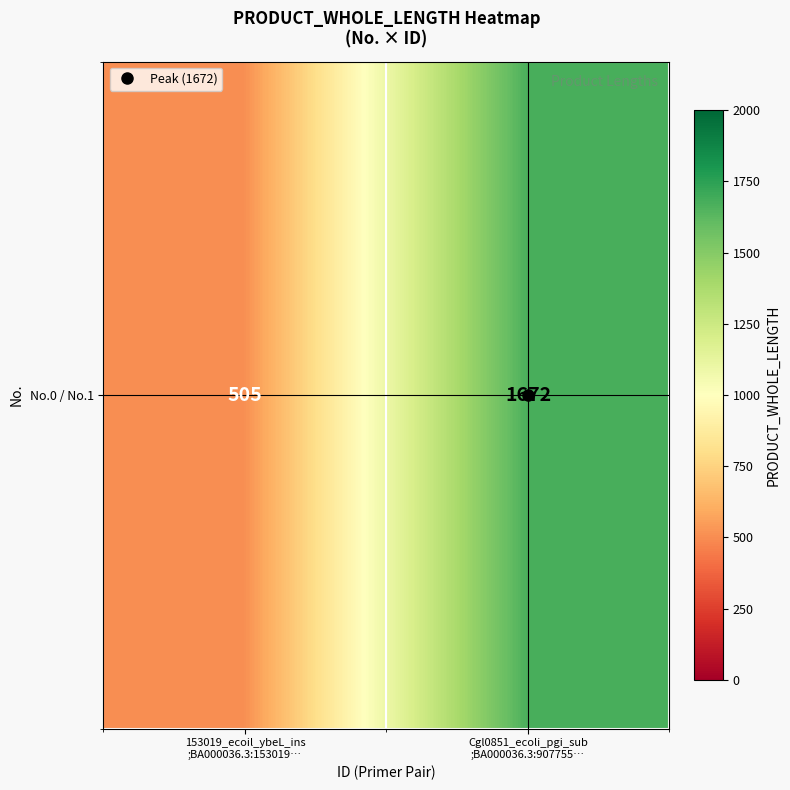

What is the difference between the values at 153019_ecoil_ybeL_ins
;BA000036.3:153019… and Cgl0851_ecoli_pgi_sub
;BA000036.3:907755…?

1167